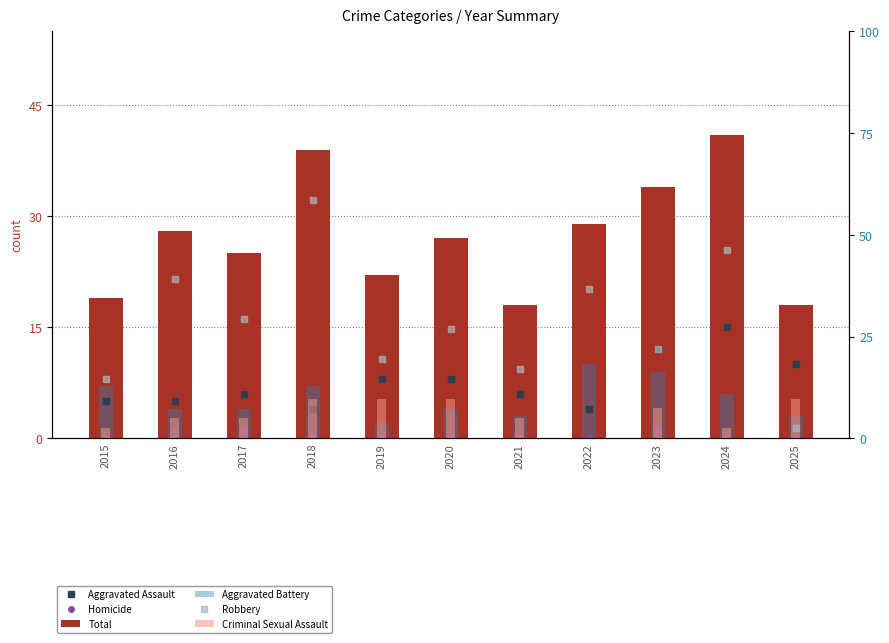

How many distinct data groups are displayed?

6